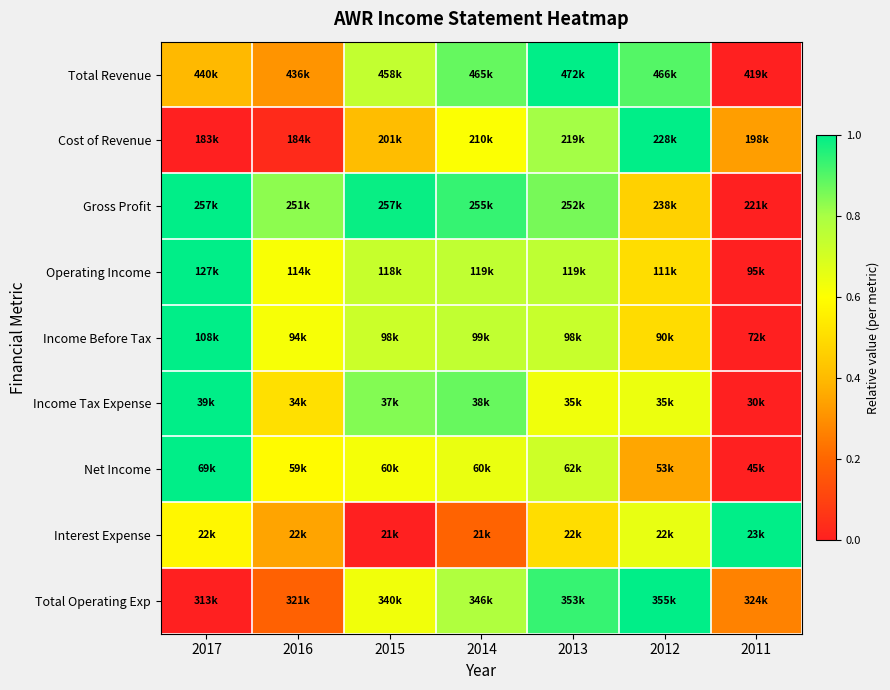

What is the spread (max minus min) of values at 2016?

0.8